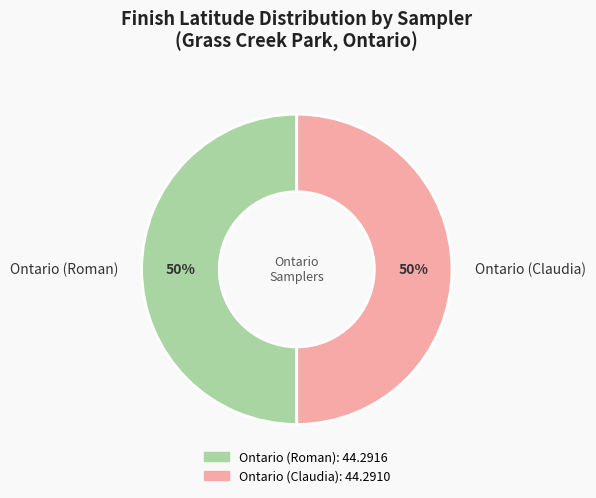

Is it true that Ontario (Roman) is 59% of the pie?

False